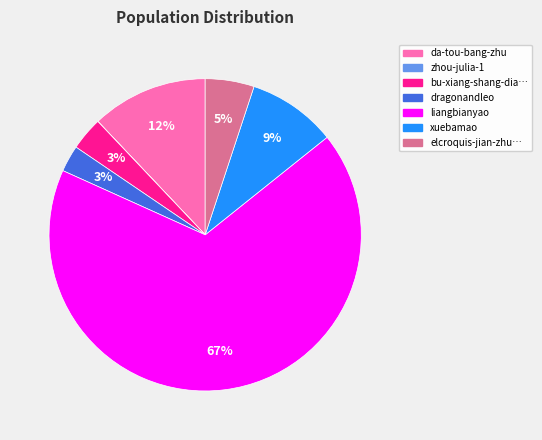

To the nearest percent, what is the average slice percentage?

14%